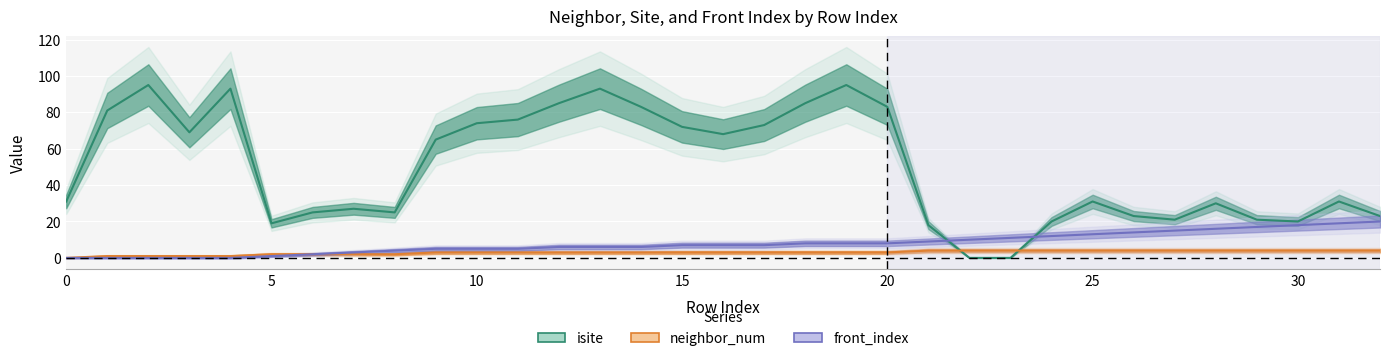

What is the difference between the maximum and minimum values in the front_index series?

20